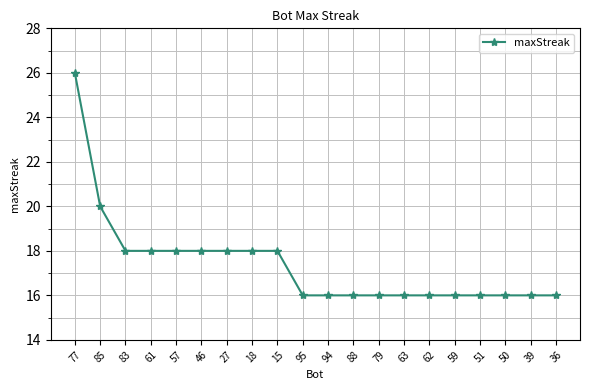

What is the change in value from 85 to 46?

-2